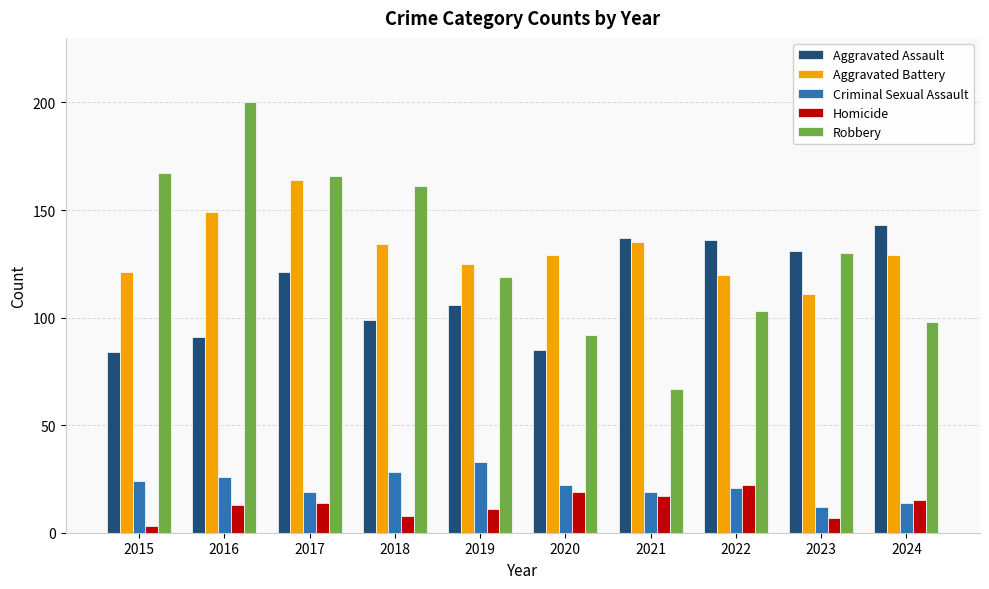

What is the maximum value shown in the chart?

200